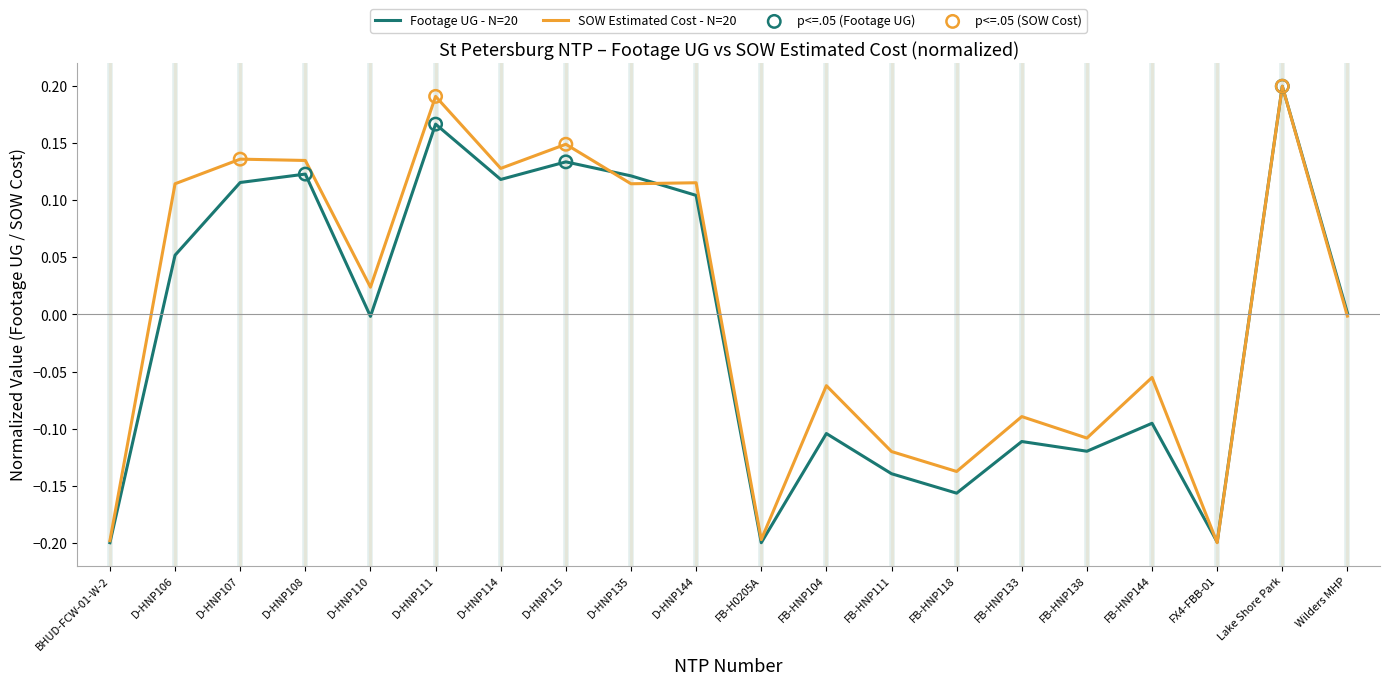

Which series changed the most between FB-HNP144 and FX4-FBB-01?

SOW Estimated Cost - N=20